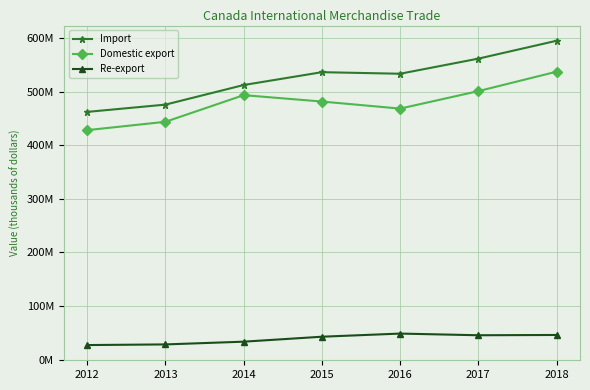

Where does the Domestic export series first go above 481382813?

2014